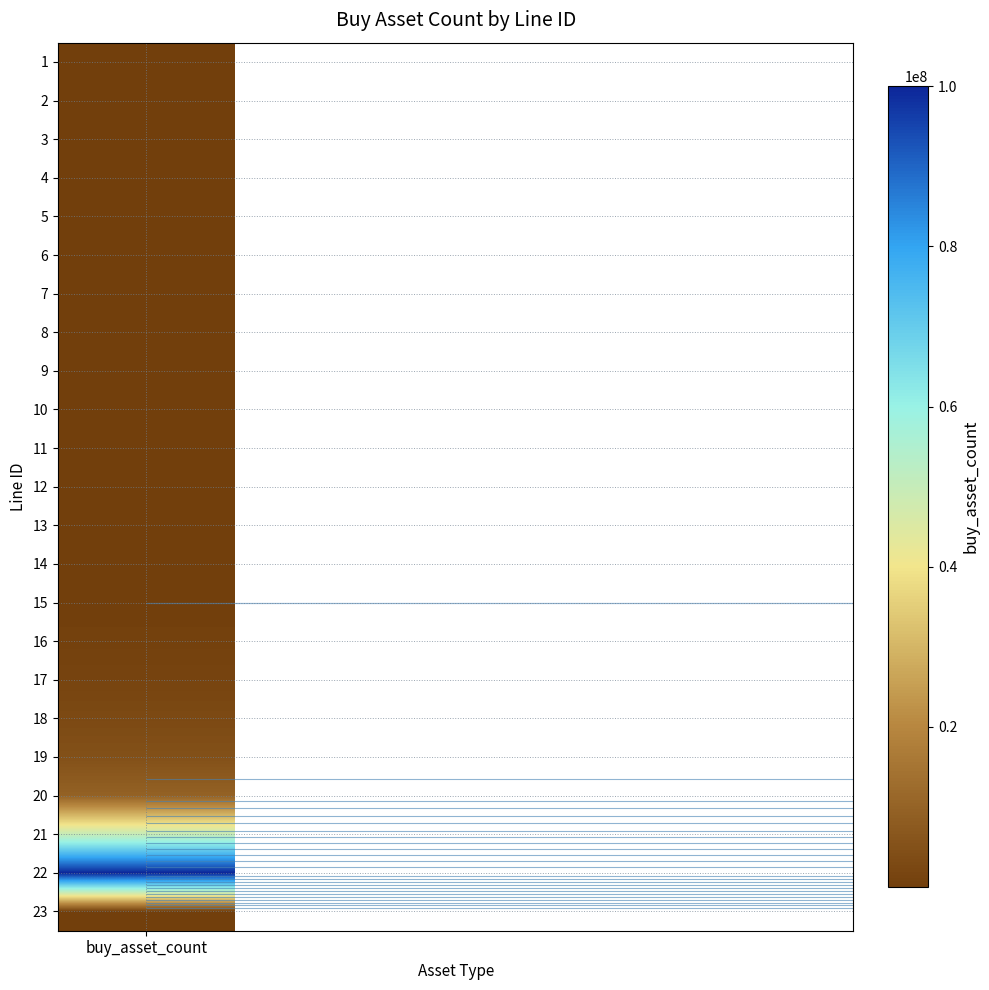

At which label is the value closest to 50000033?

21